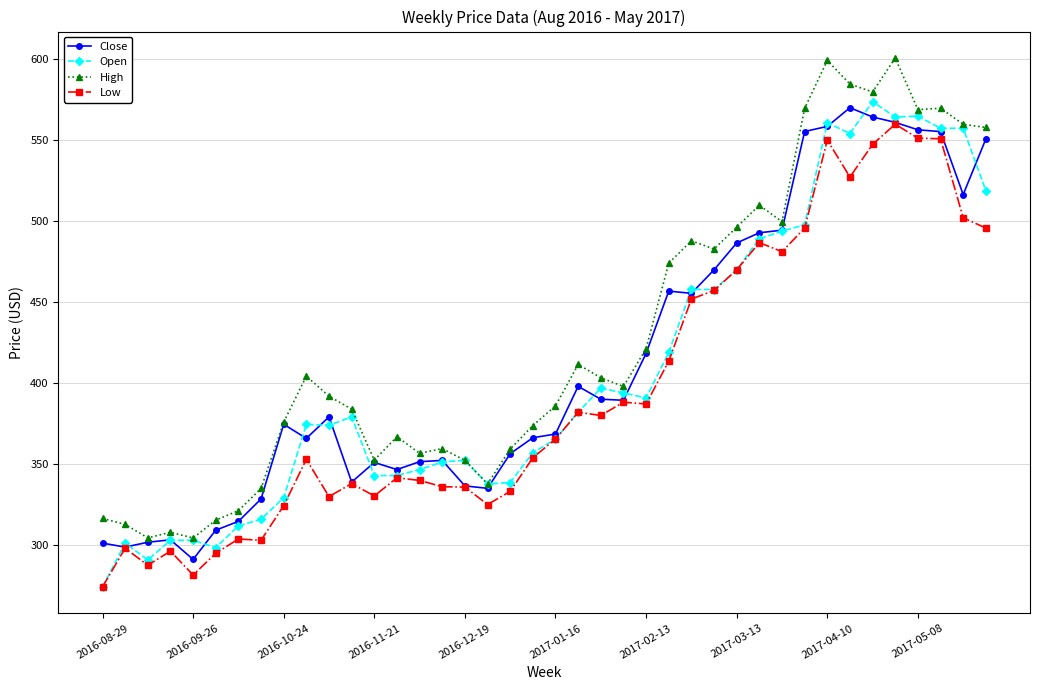

What is the difference between the maximum and minimum values in the Low series?

285.8